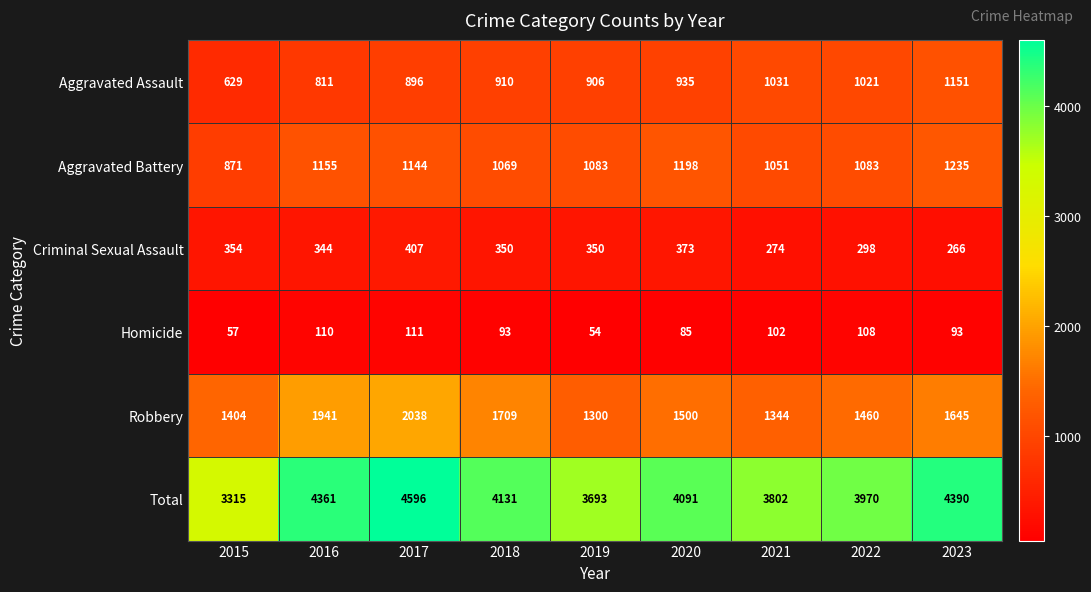

Rank the series by their maximum value, from highest to lowest.

Total, Robbery, Aggravated Battery, Aggravated Assault, Criminal Sexual Assault, Homicide